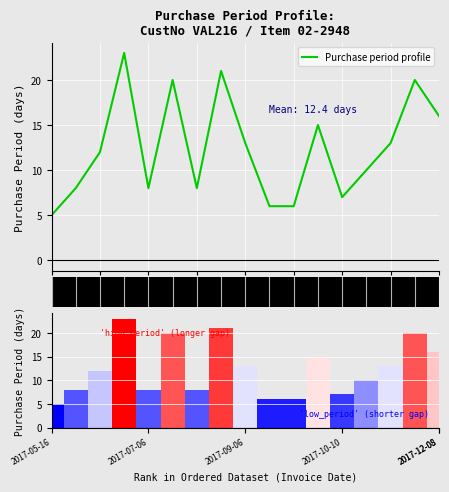

Reading left to right, transcribe all the data shown in this chart.

Purchase period profile: 5	8	12	23	8	20	8	21	13	6	6	15	7	10	13	20	16
Ranking metric scores: 5	8	12	23	8	20	8	21	13	6	6	15	7	10	13	20	16